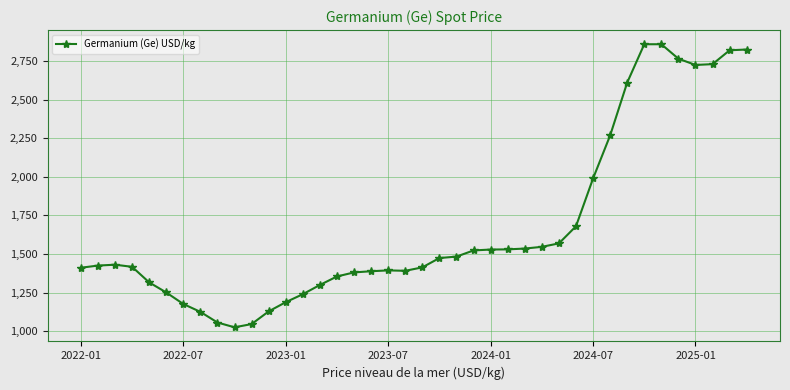

What is the value of the 12th point from the left?

1128.2